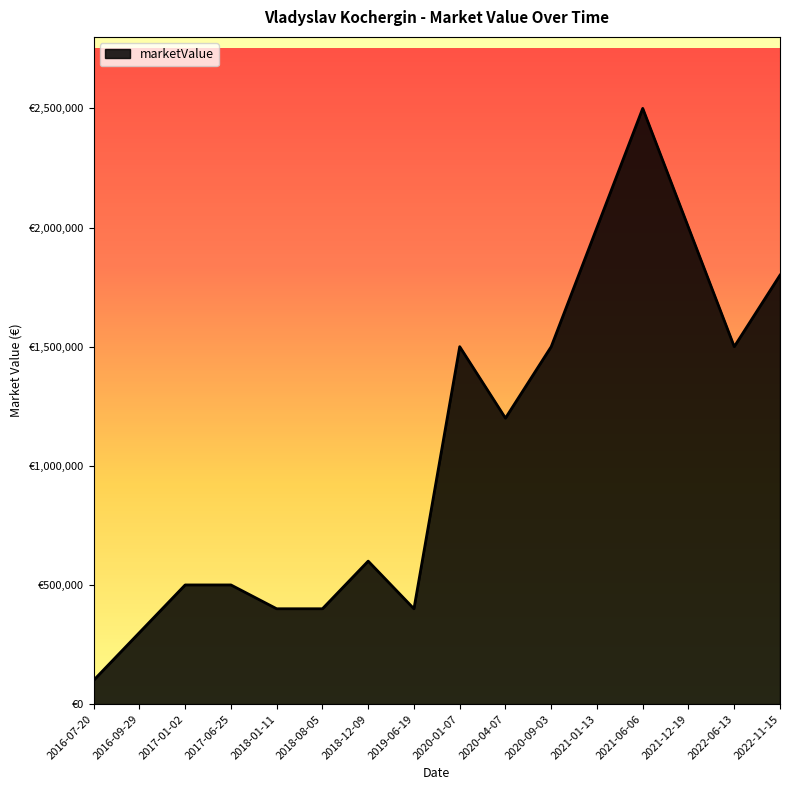

True or false: the data shows 209538 at 2017-01-02.

False